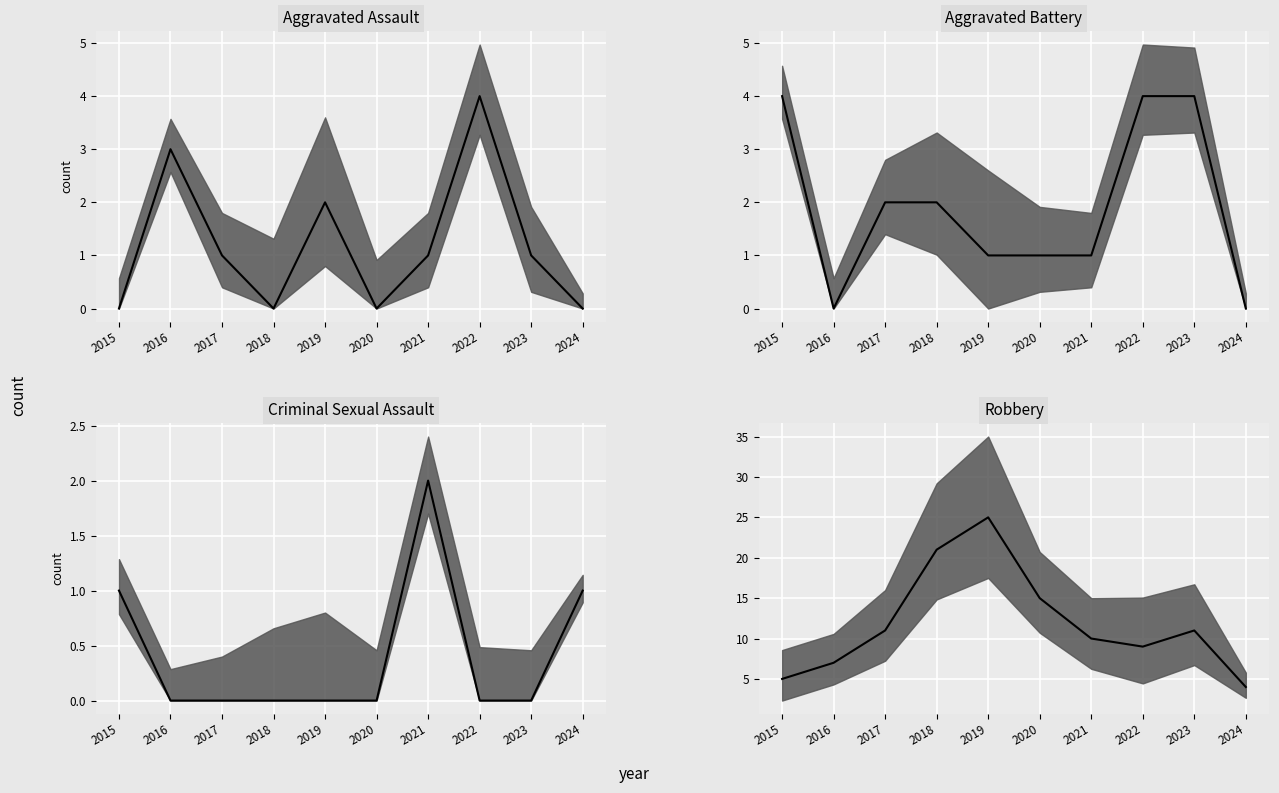

After their last crossing, which series has the higher values: Criminal Sexual Assault median or Aggravated Assault median?

Criminal Sexual Assault median